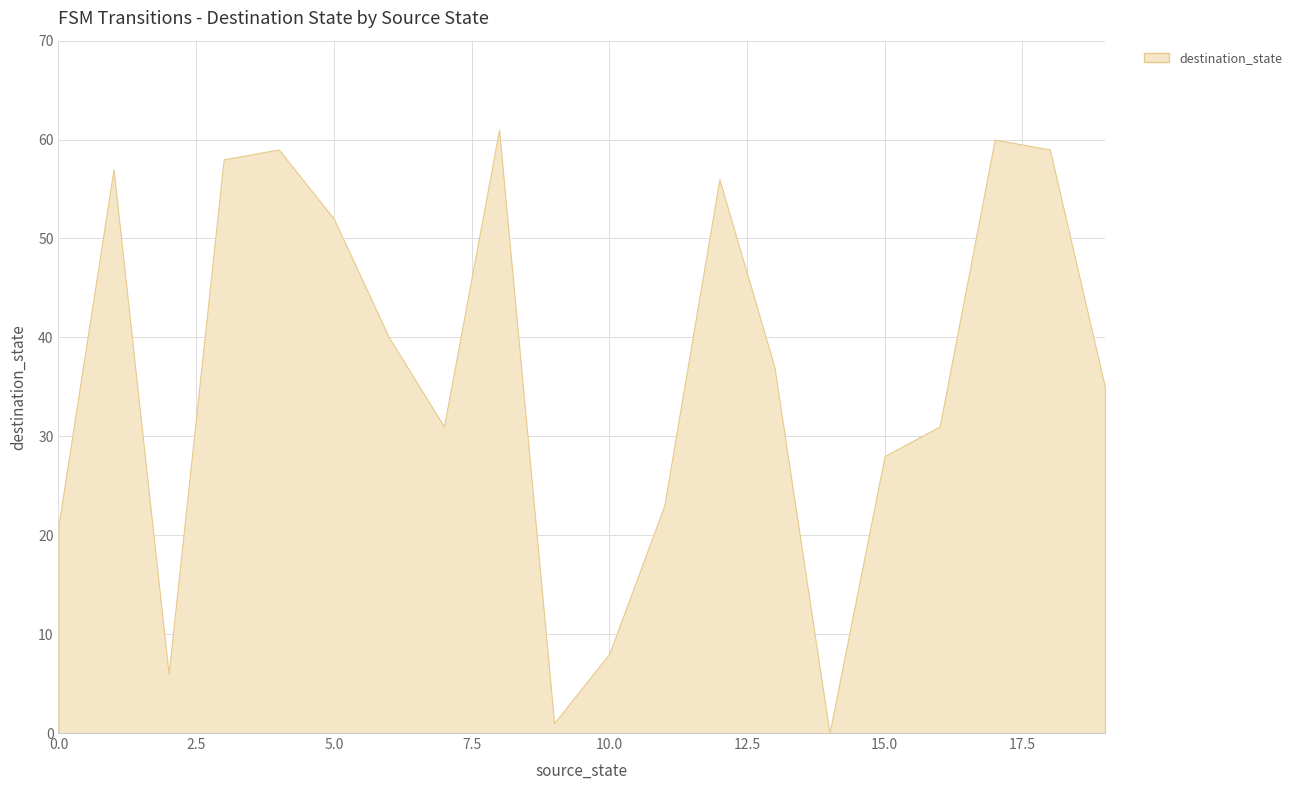

Reading right to left, extract all data points from this chart.

19=35	18=59	17=60	16=31	15=28	14=0	13=37	12=56	11=23	10=8	9=1	8=61	7=31	6=40	5=52	4=59	3=58	2=6	1=57	0=21